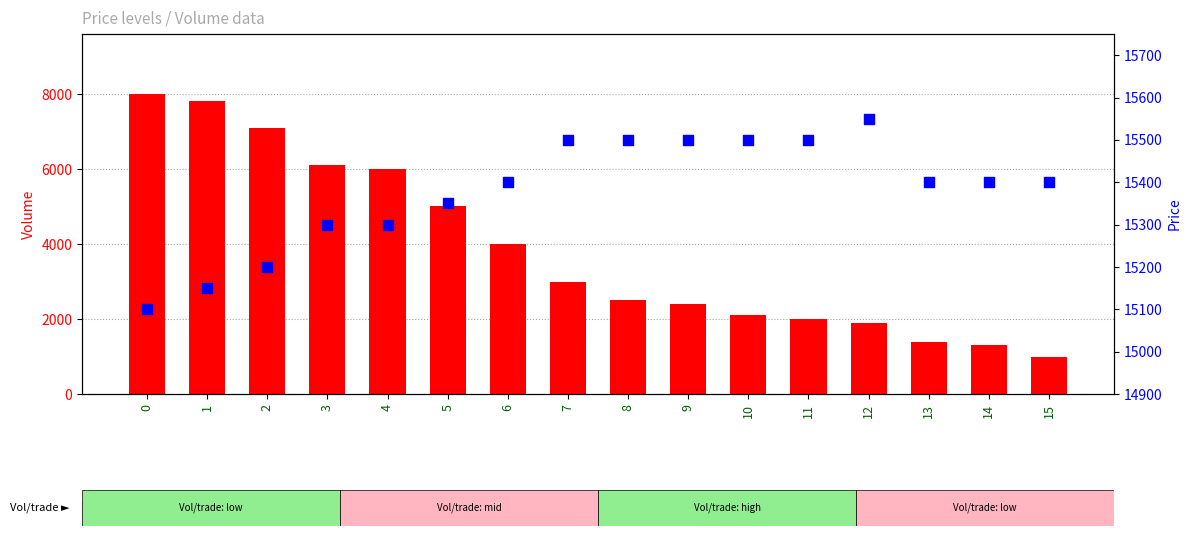

Is the value of Volume at 13 greater than the value of Price at 9?

No